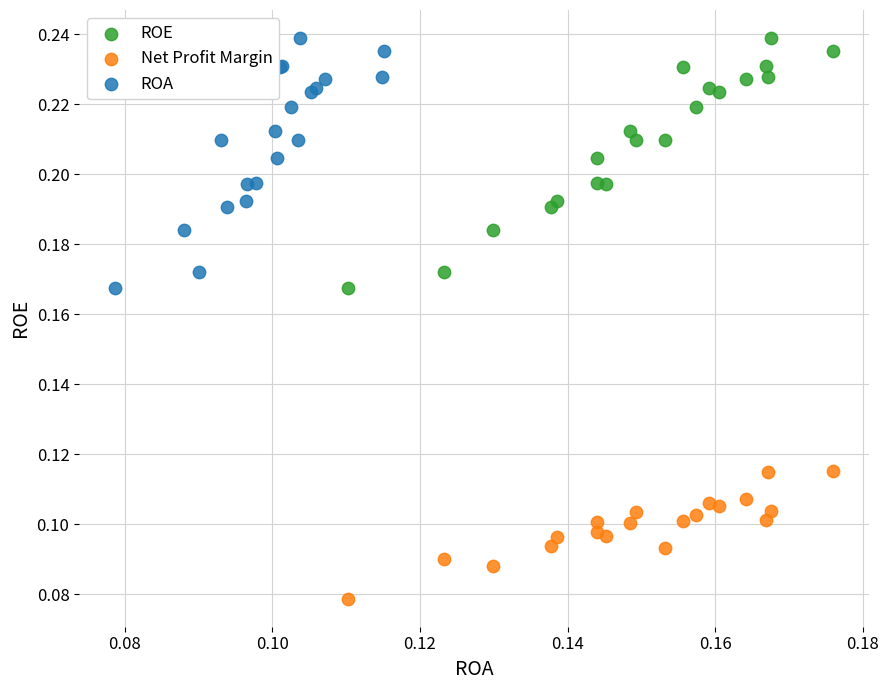

Which series contains the lowest Y value?

Net Profit Margin